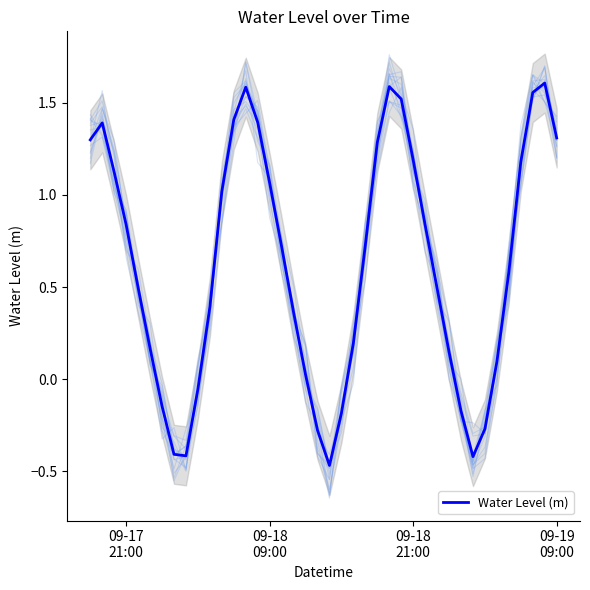

How many positive values are there?

30